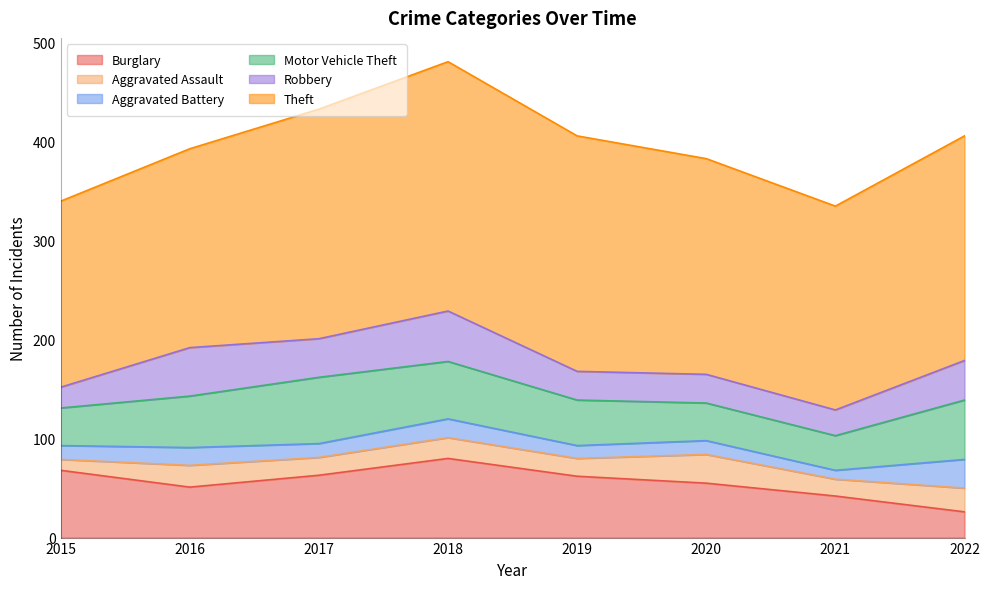

What is the sum of the Robbery values at 2022 and 2021?

66